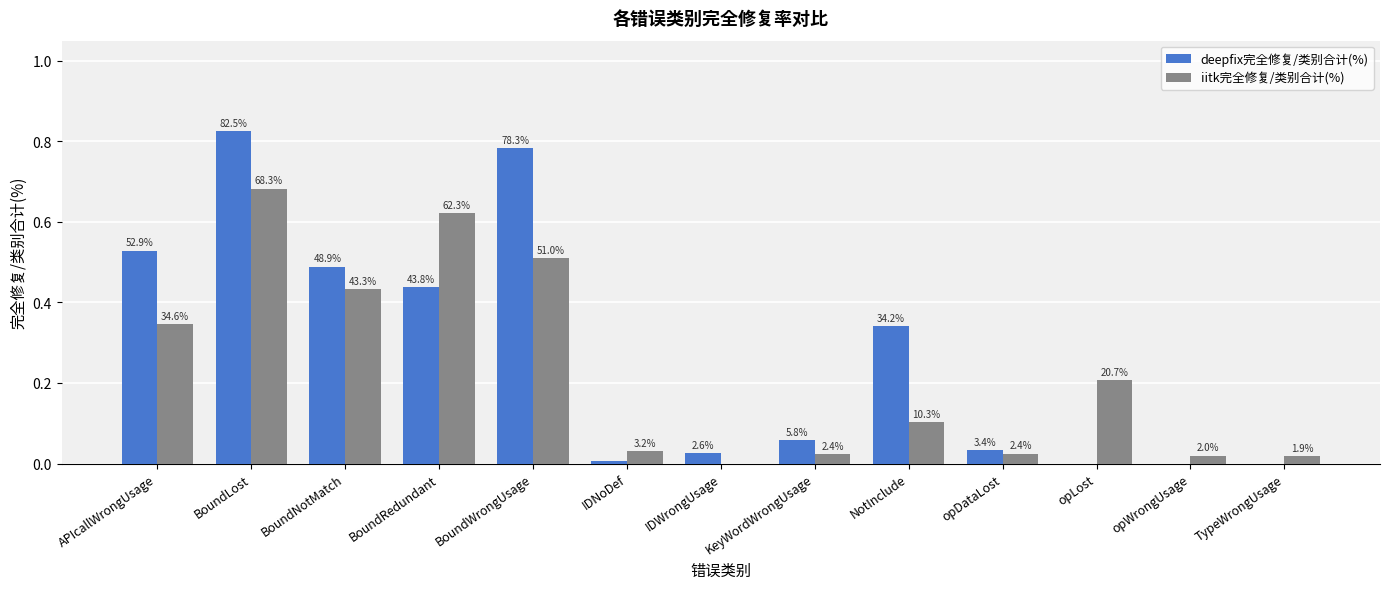

How many groups of bars are there?

13